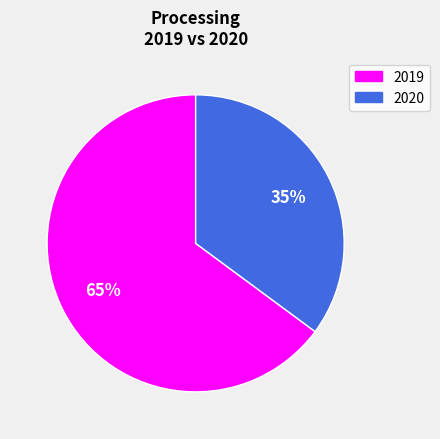

How many slices are in this pie chart?

2